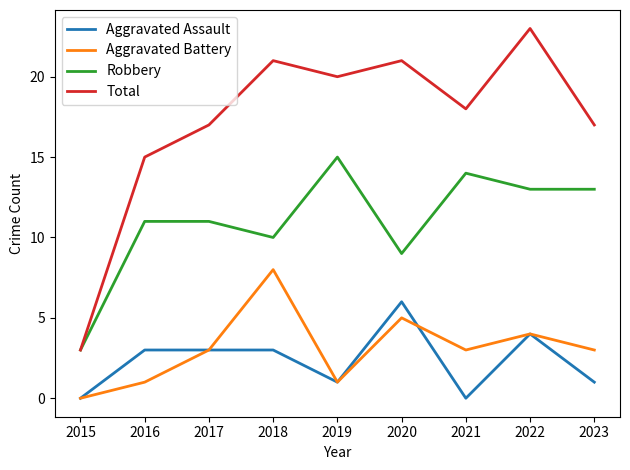

Is it true that Aggravated Battery equals 5 at 2017?

False